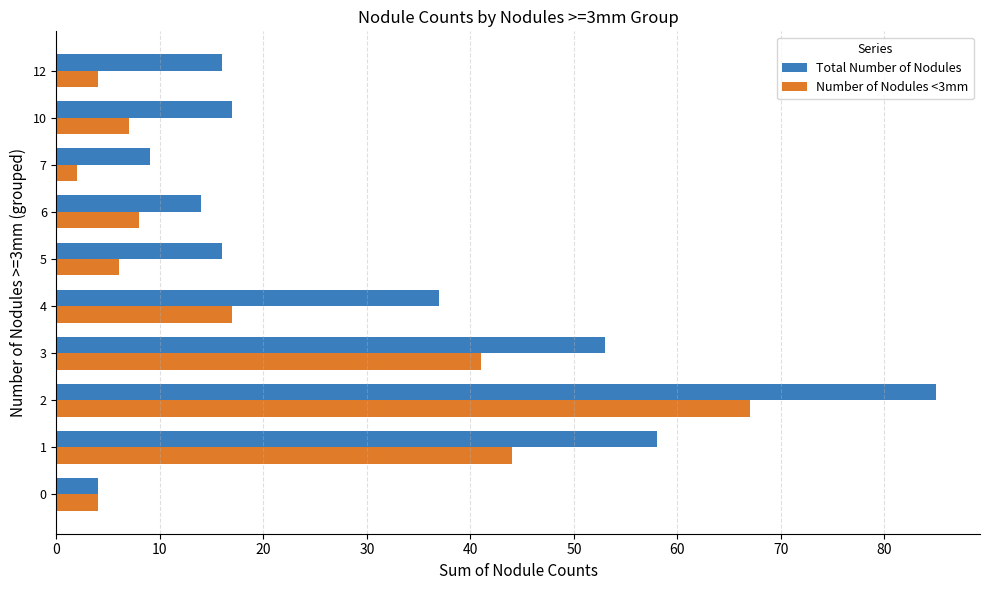

List the series in order of their peak value, highest first.

Total Number of Nodules, Number of Nodules <3mm